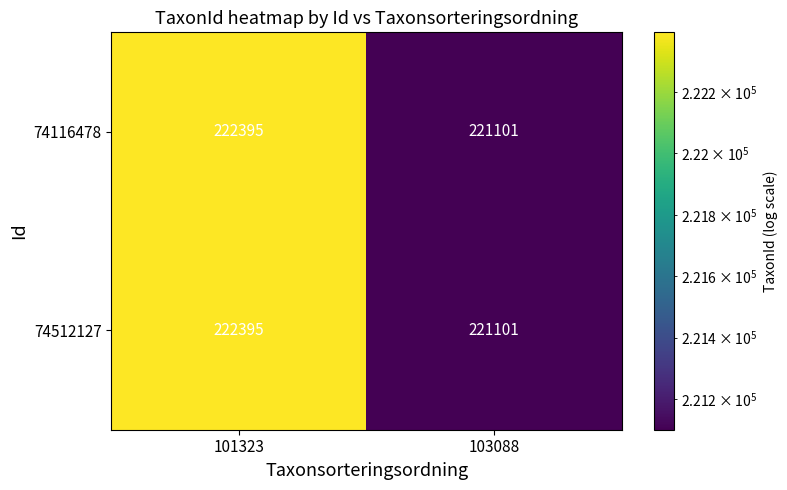

What value does the 74512127 series have at 103088, to the nearest 10?

221100